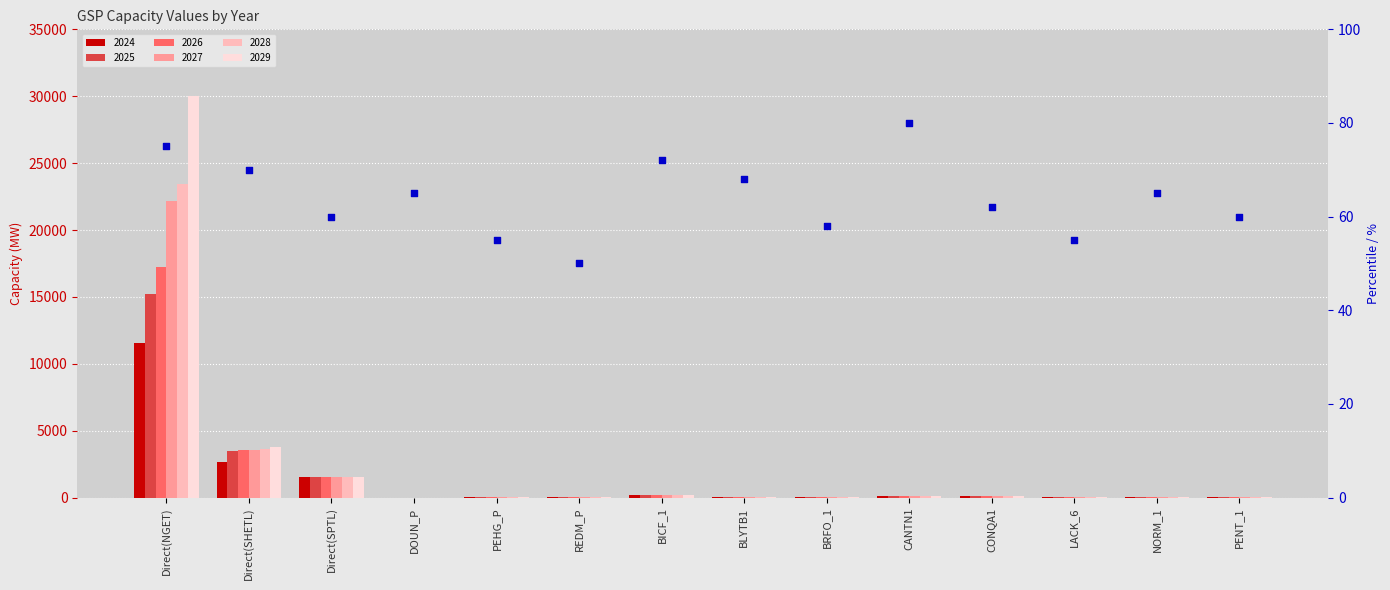

What is the ratio of the value at CANTN1 to the value at BICF_1?

1.1